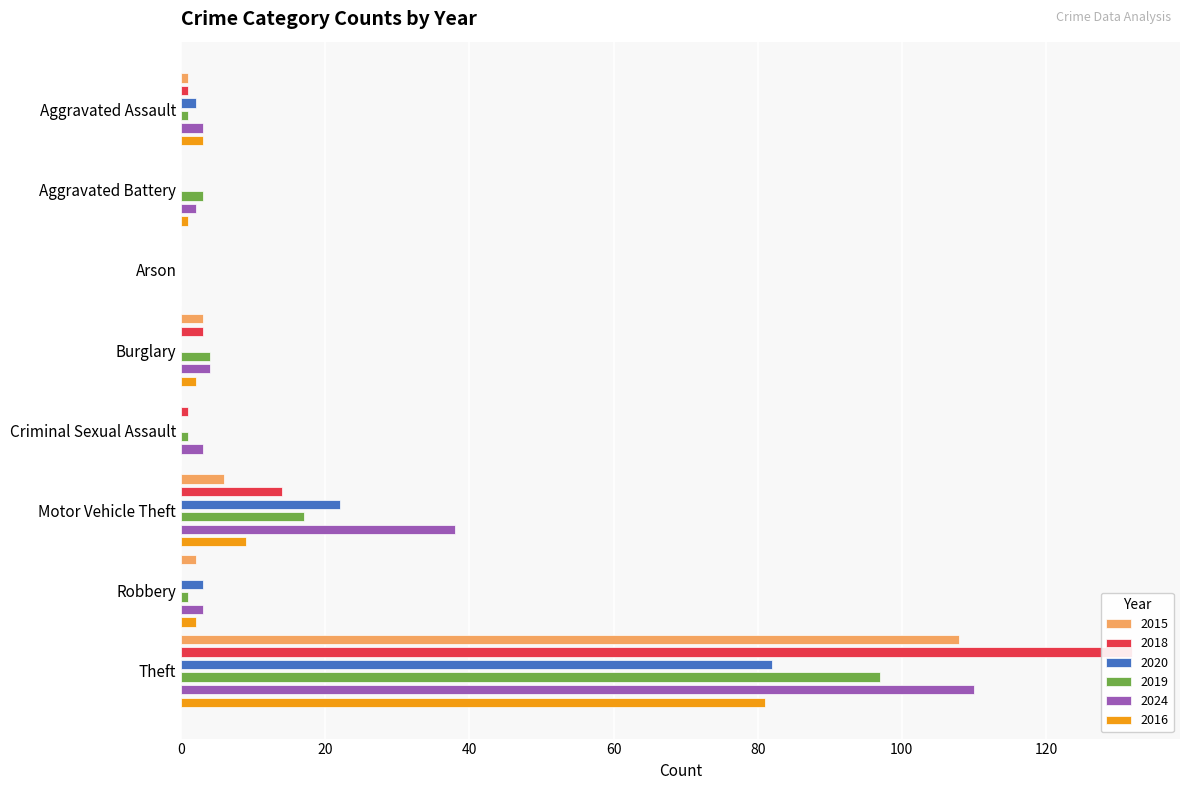

What is the label of the 4th bar from the left?

Burglary